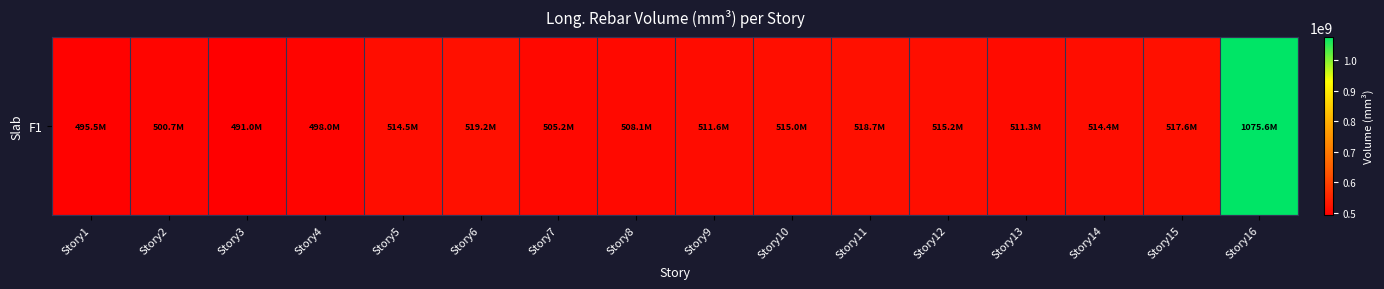

What is the ratio of the value at Story8 to the value at Story2?

1.0